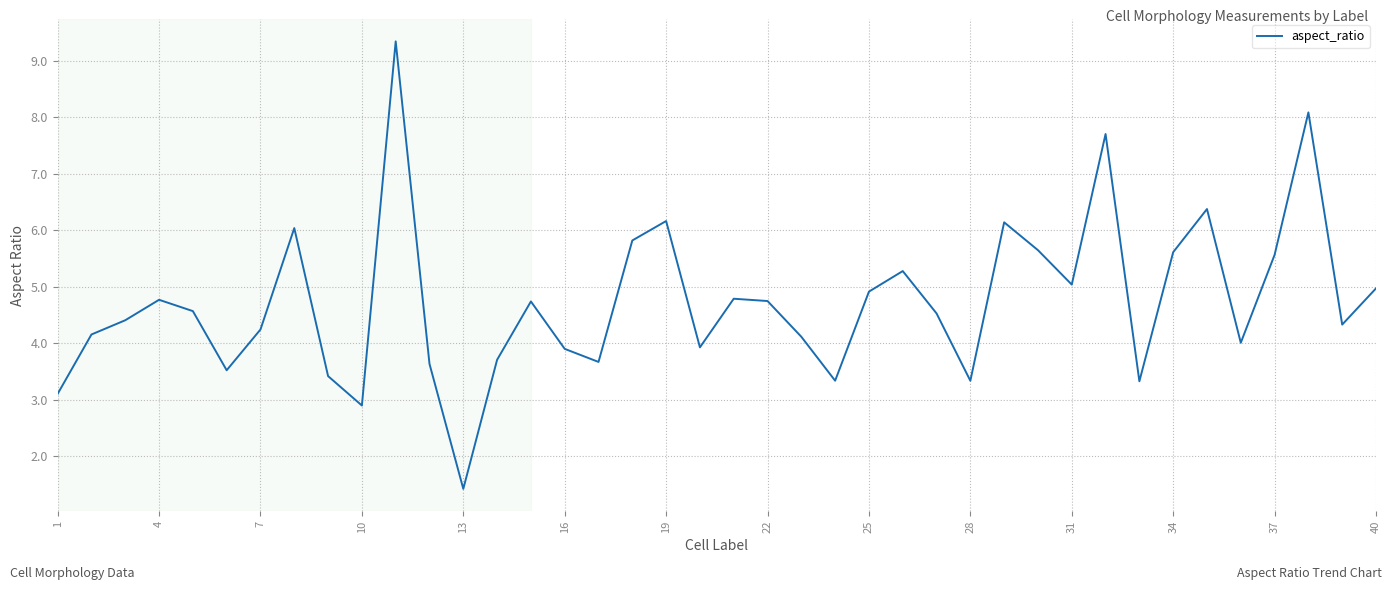

Does the chart display data point markers on the line(s)?

No